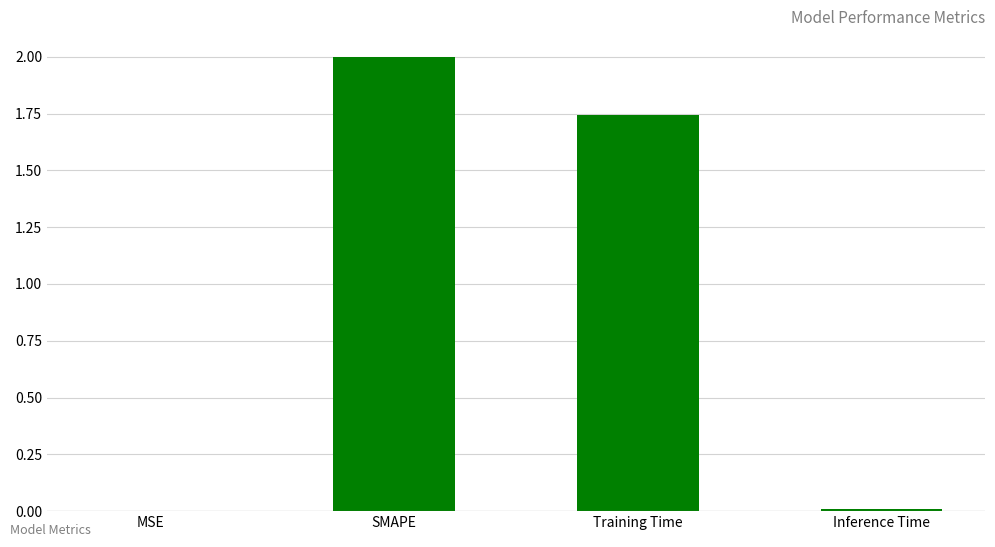

Approximately how many times larger is the value at Training Time compared to SMAPE?

0.9